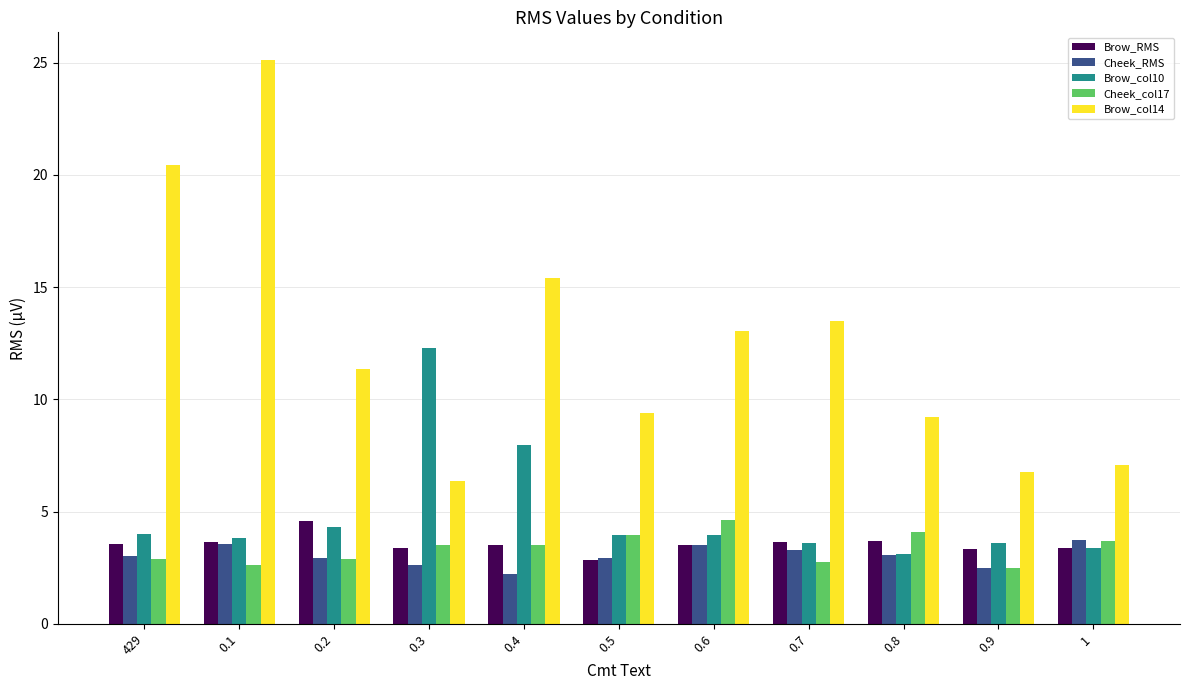

How many categories are shown in the chart?

11